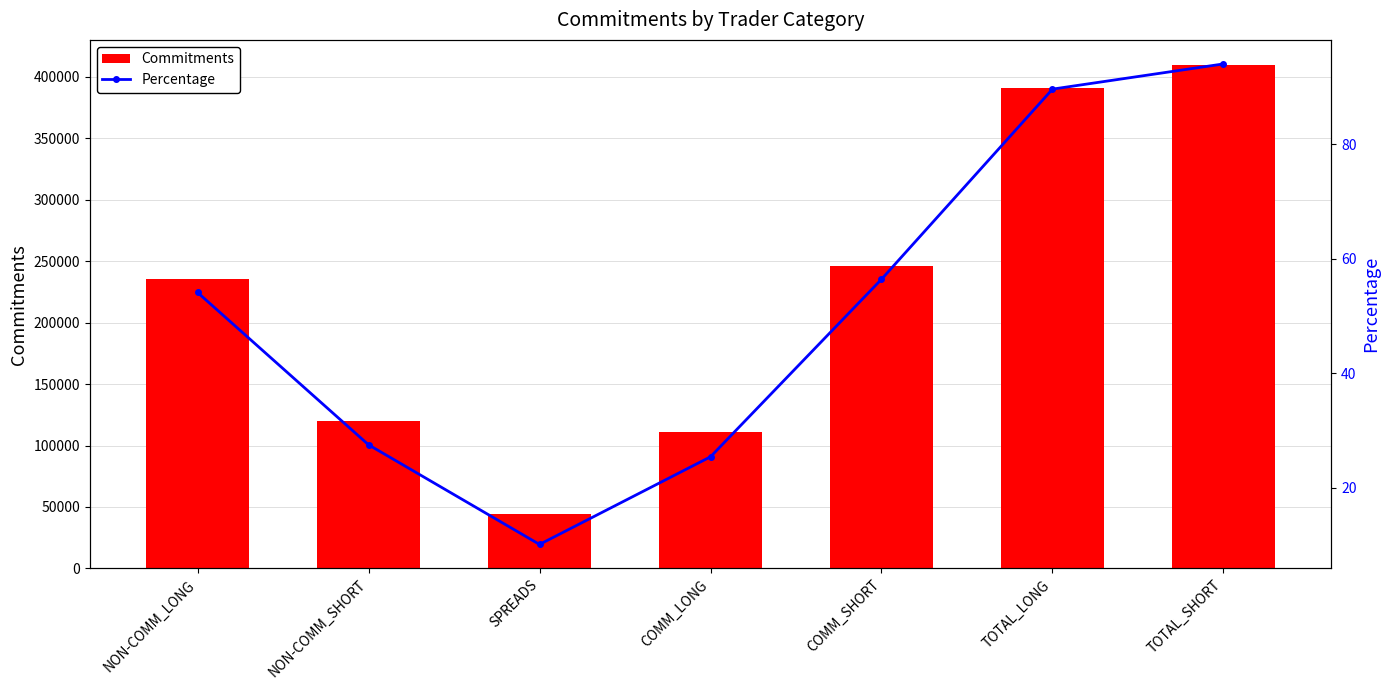

Between TOTAL_LONG and COMM_SHORT, which is larger?

TOTAL_LONG